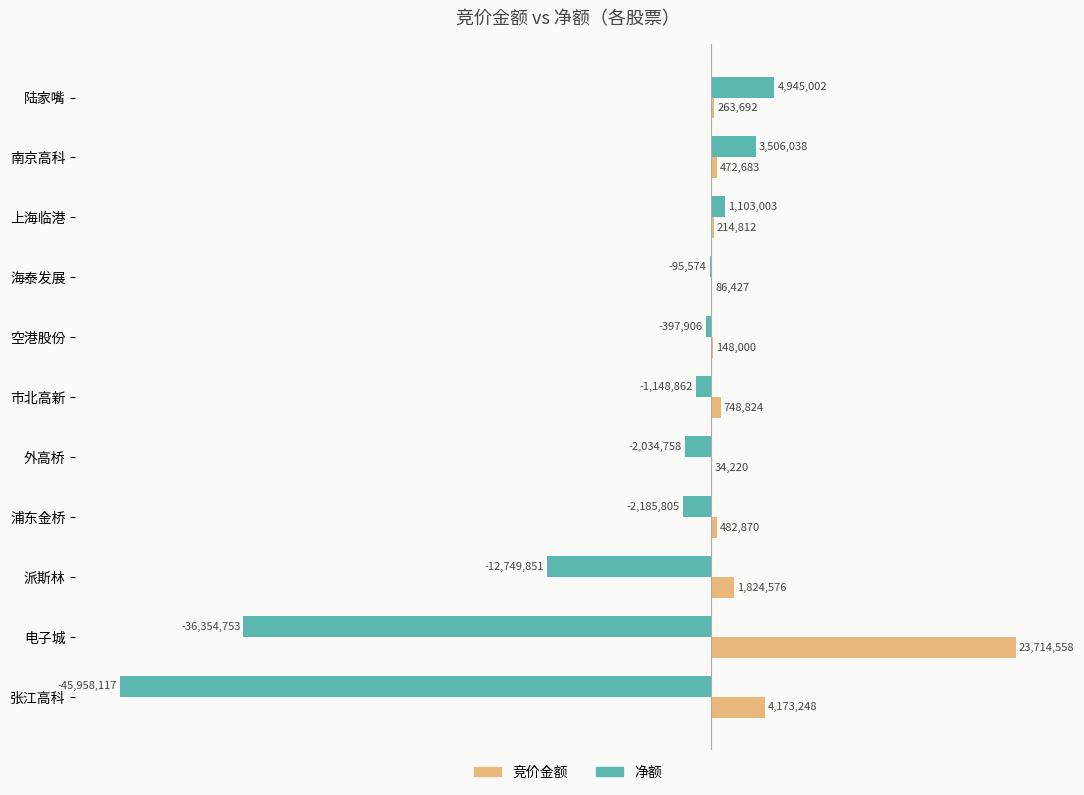

How many categories are shown in the chart?

11